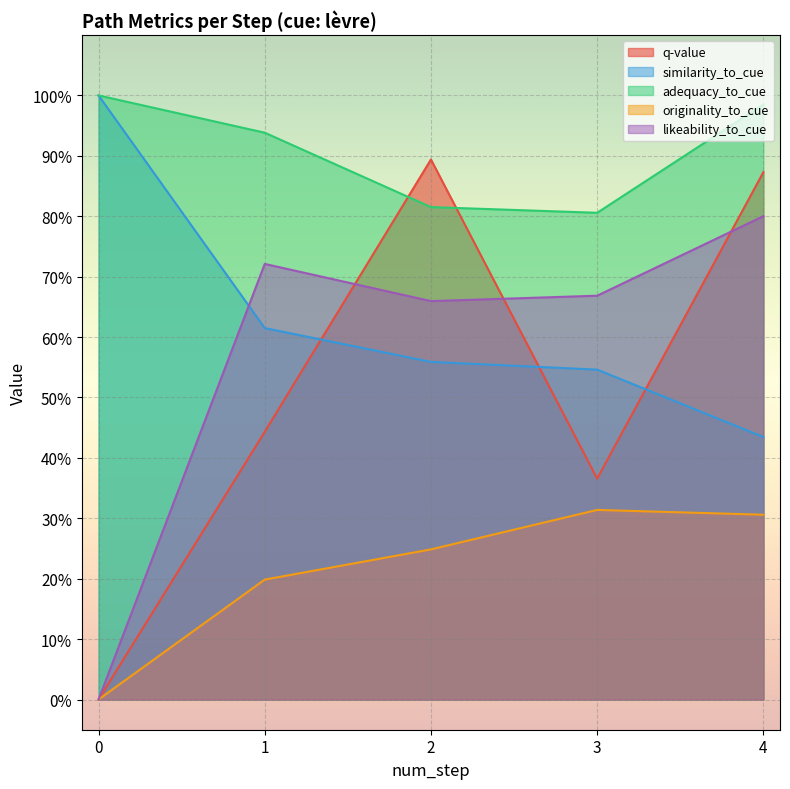

Is the value of adequacy_to_cue at 2 greater than the value of q-value at 1?

Yes